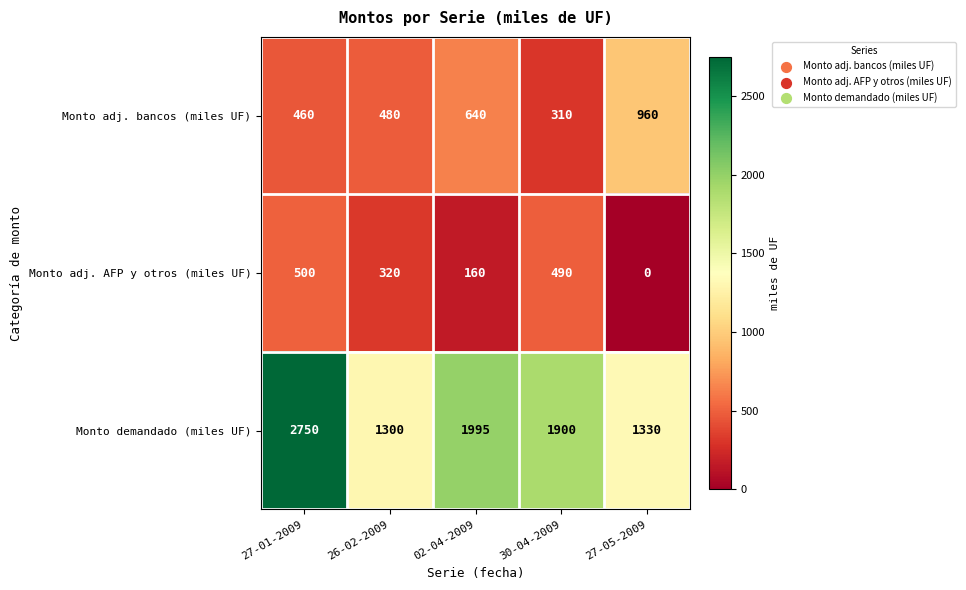

At which label does Monto adj. bancos (miles UF) reach its minimum?

30-04-2009